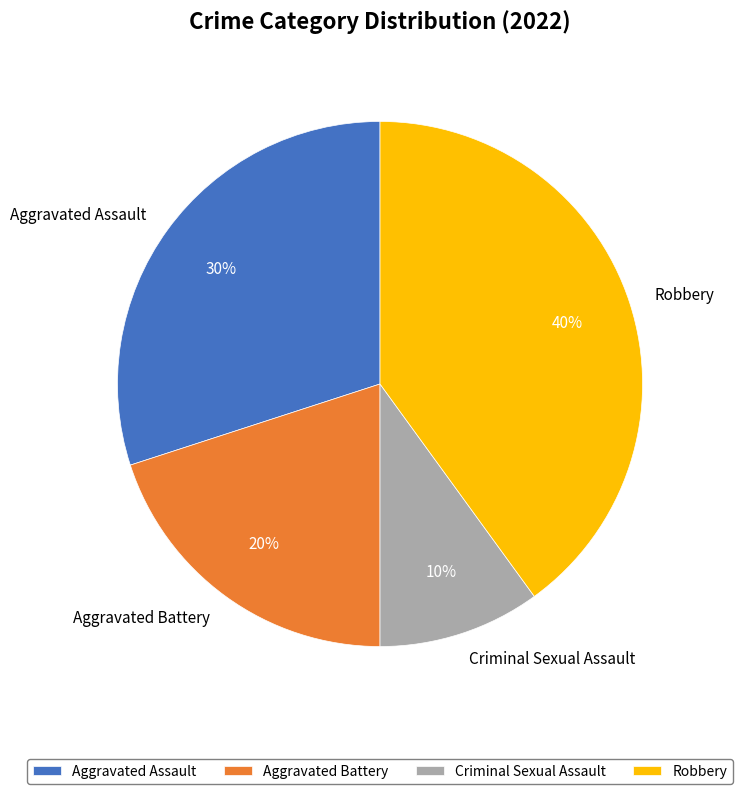

How many segments does this pie chart have?

4